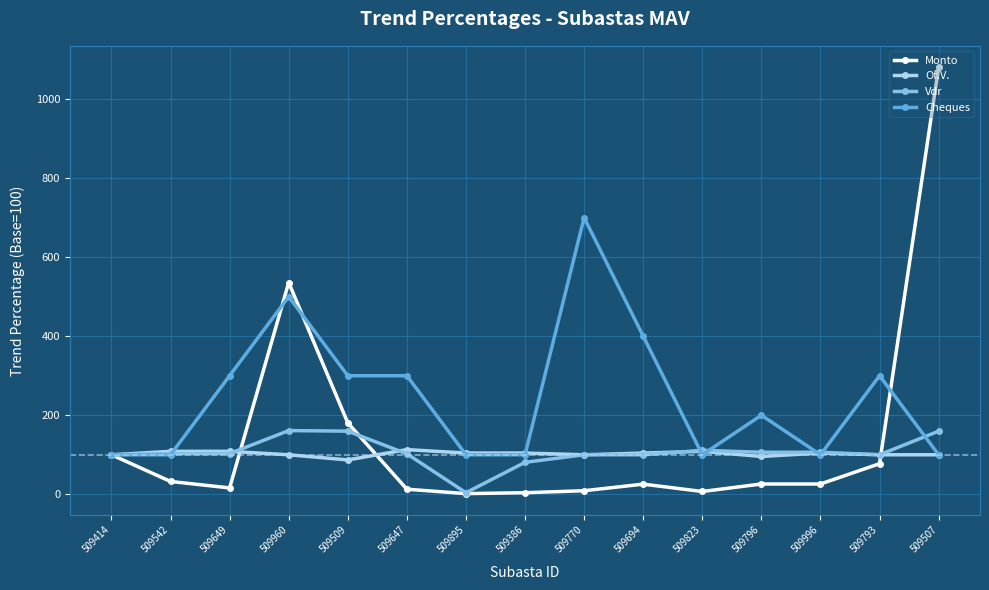

What is the label of the 2nd point from the left?

509542